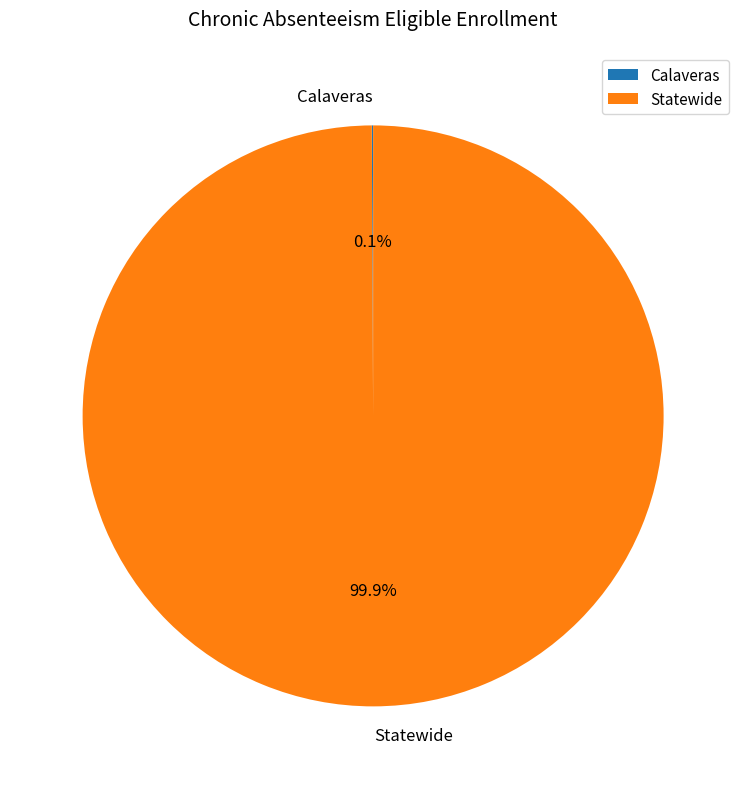

Which slice represents more than half of the pie?

Statewide